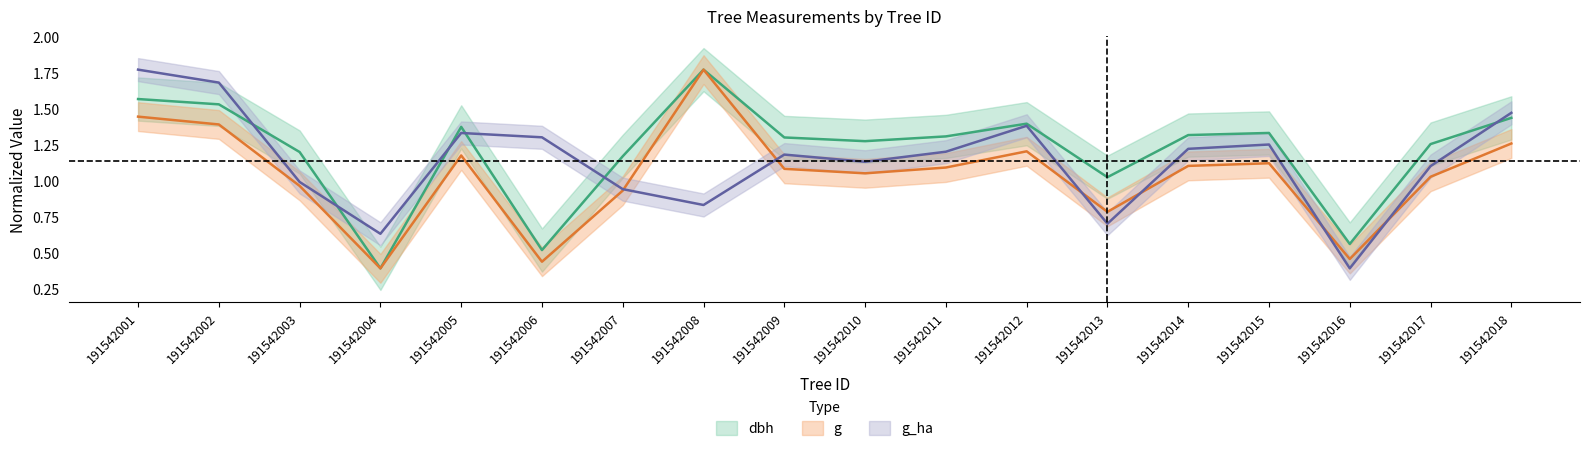

In g_ha, how many points are higher than both neighbors (excluding endpoints)?

4